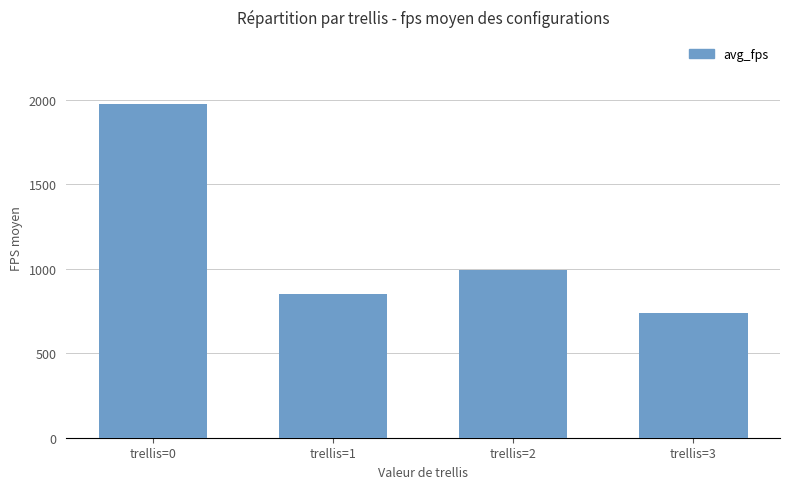

Where does the data first go above 995?

trellis=0